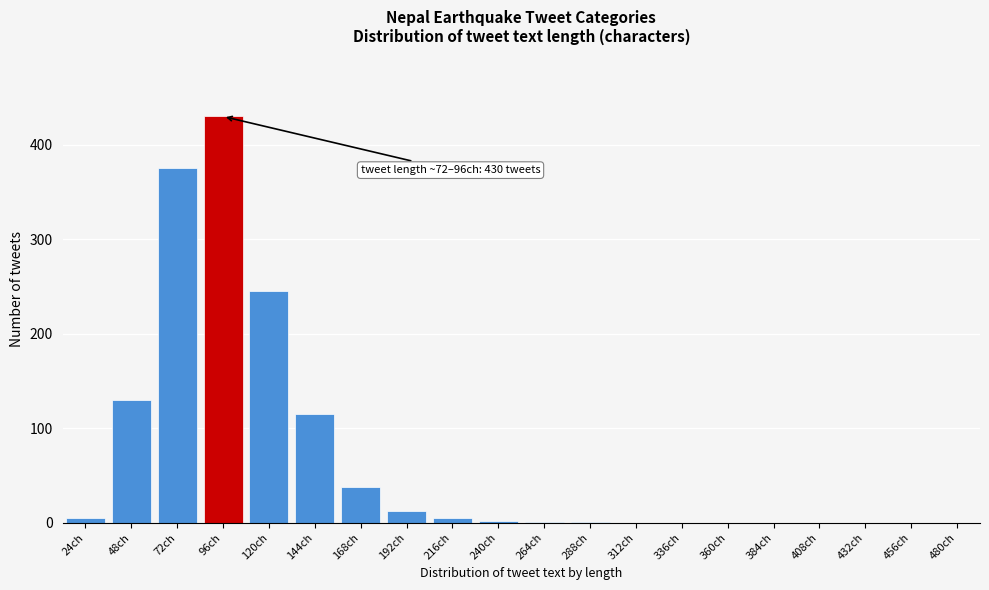

What is the change in value from 48ch to 120ch?

+115